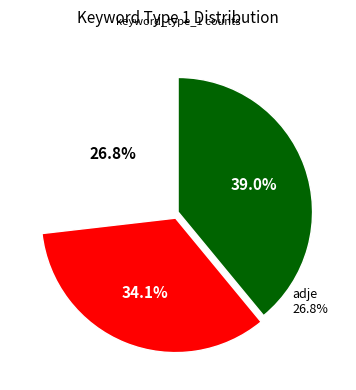

How much of the chart is everything except noun?

61.0%